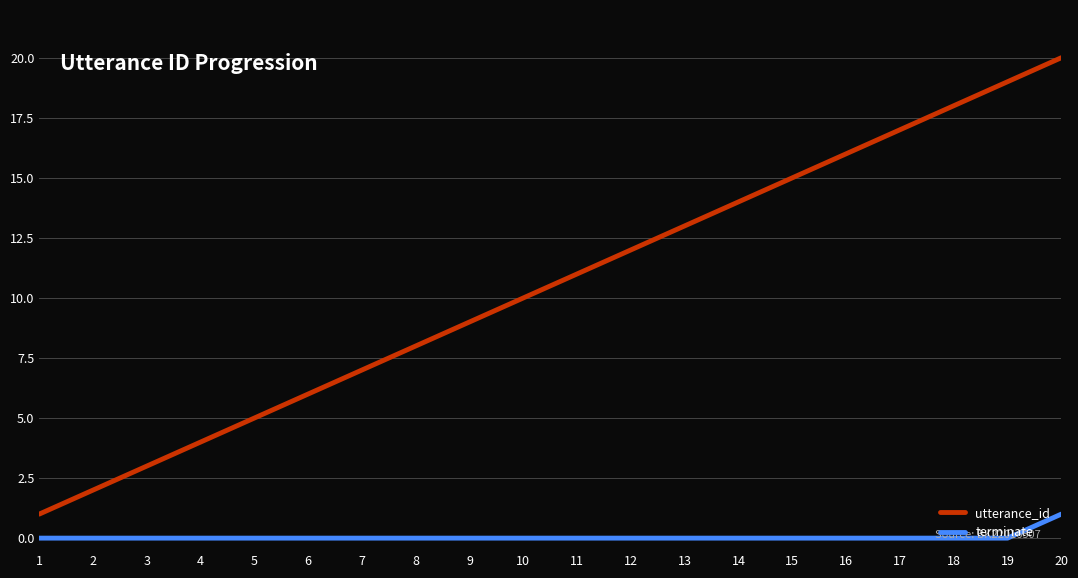

Rank the series by their maximum value, from highest to lowest.

utterance_id, terminate